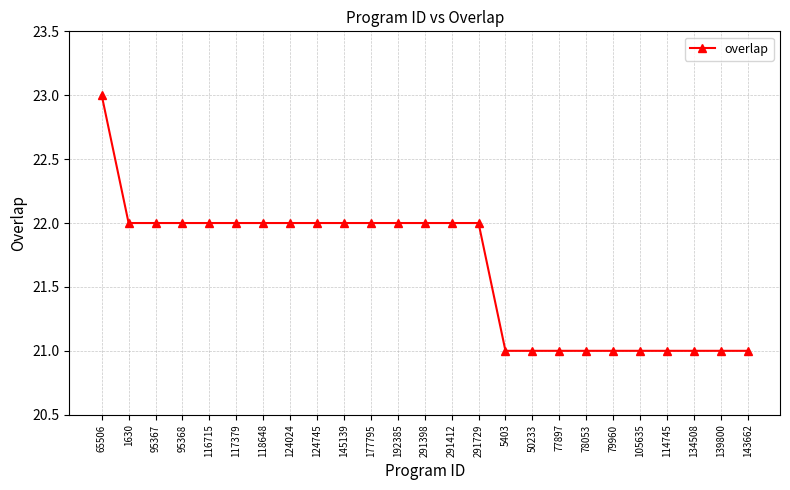

Reading left to right, list all the values displayed in this chart.

65506=23	1630=22	95367=22	95368=22	116715=22	117379=22	118648=22	124024=22	124745=22	145139=22	177795=22	192385=22	291398=22	291412=22	291729=22	5403=21	50233=21	77897=21	78053=21	79960=21	105635=21	114745=21	134508=21	139800=21	143662=21